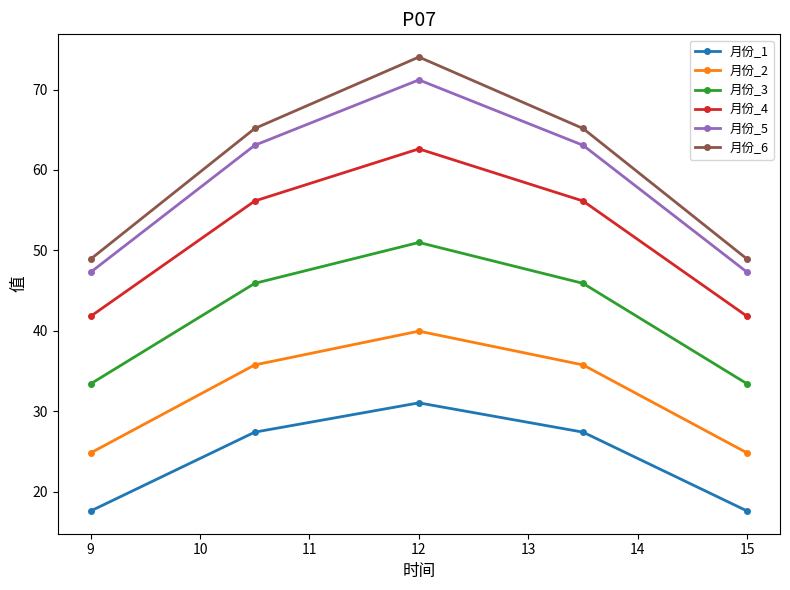

True or false: 月份_3 has more than 0 interior local peaks.

True